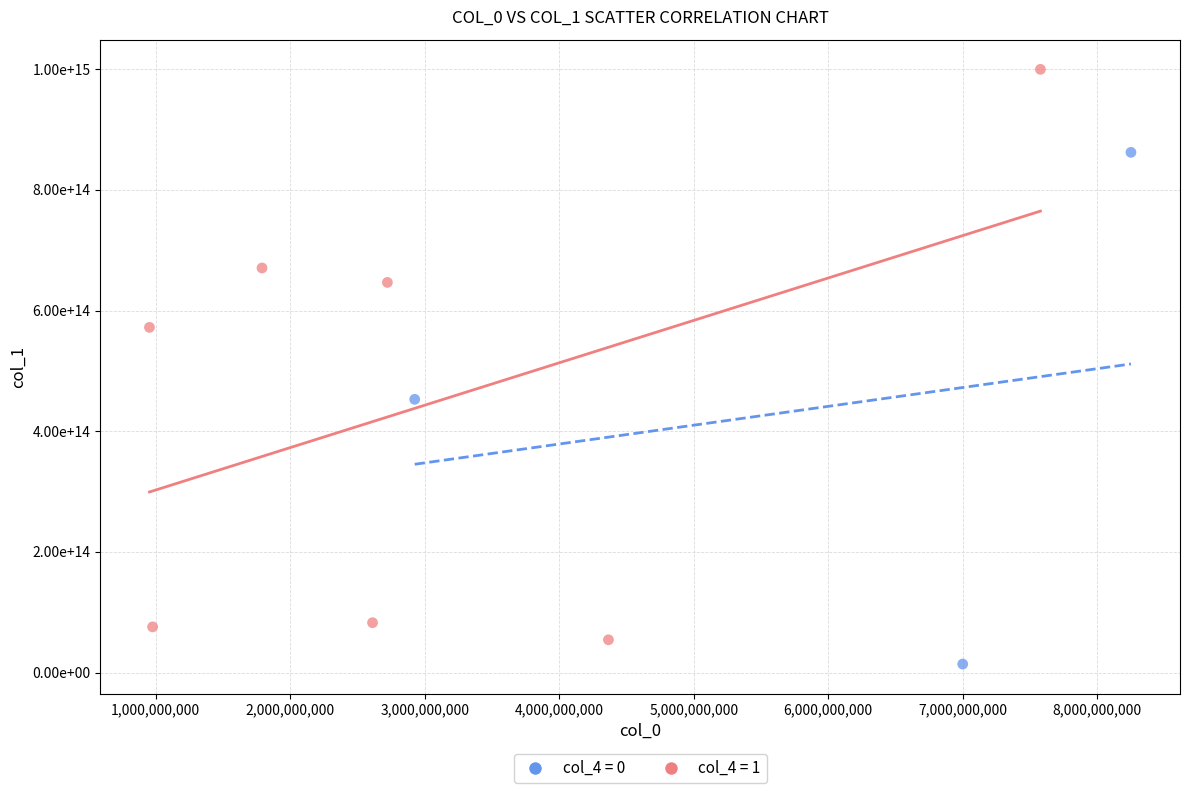

Which series reaches the maximum Y coordinate?

col_4 = 1